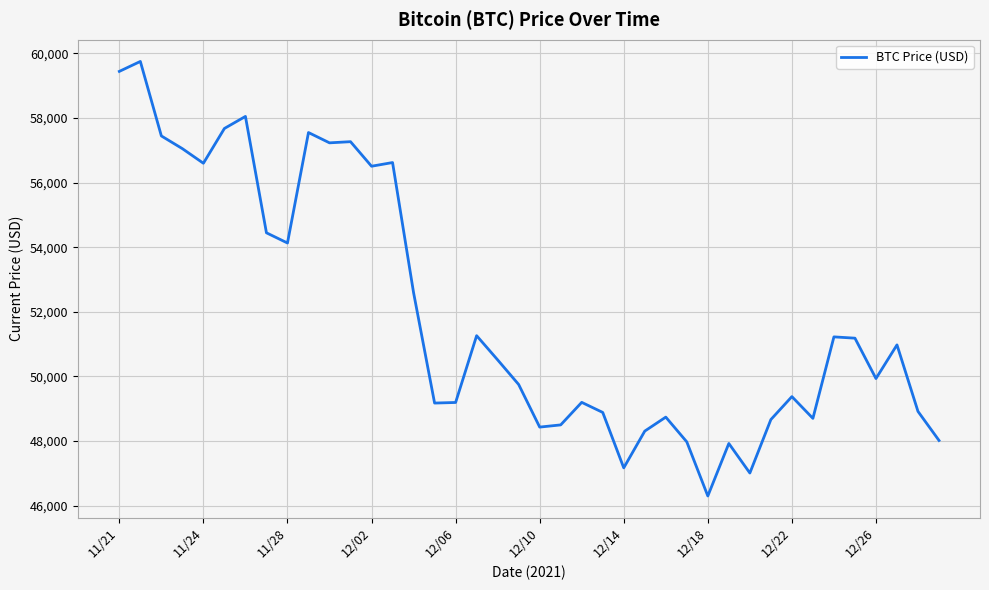

What is the maximum value shown in the chart?

59749